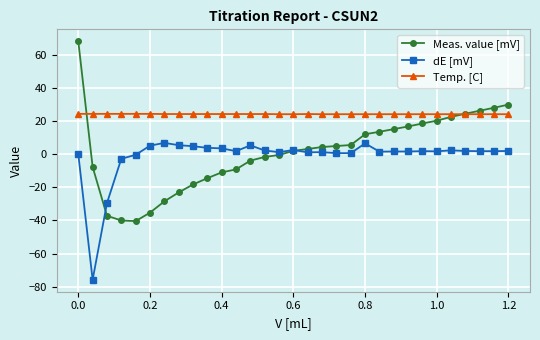

What is the maximum value shown in the chart?

68.1